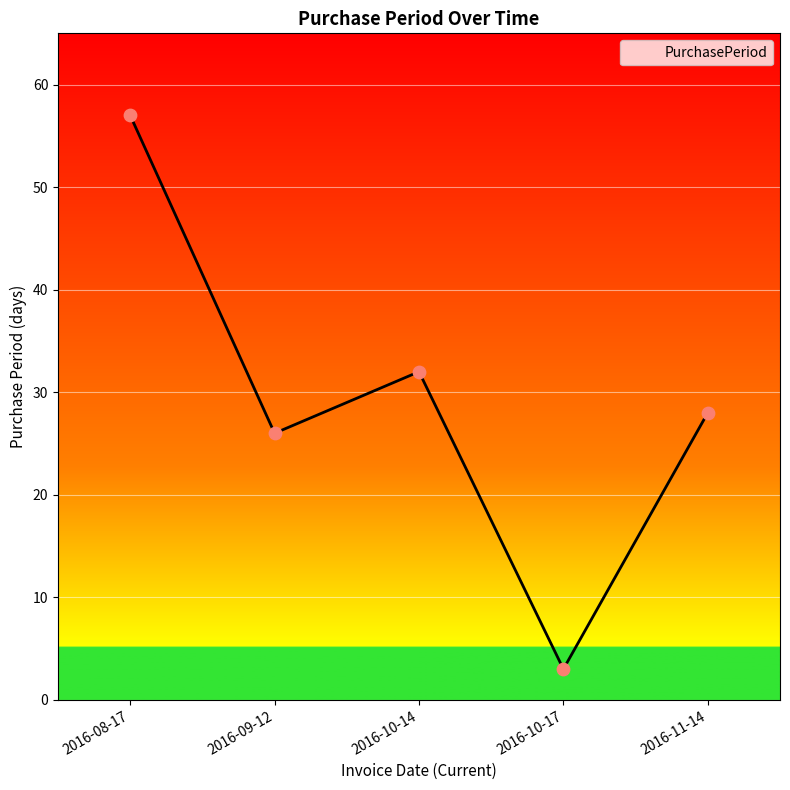

What is the ratio of the value at 2016-09-12 to the value at 2016-08-17?

0.5